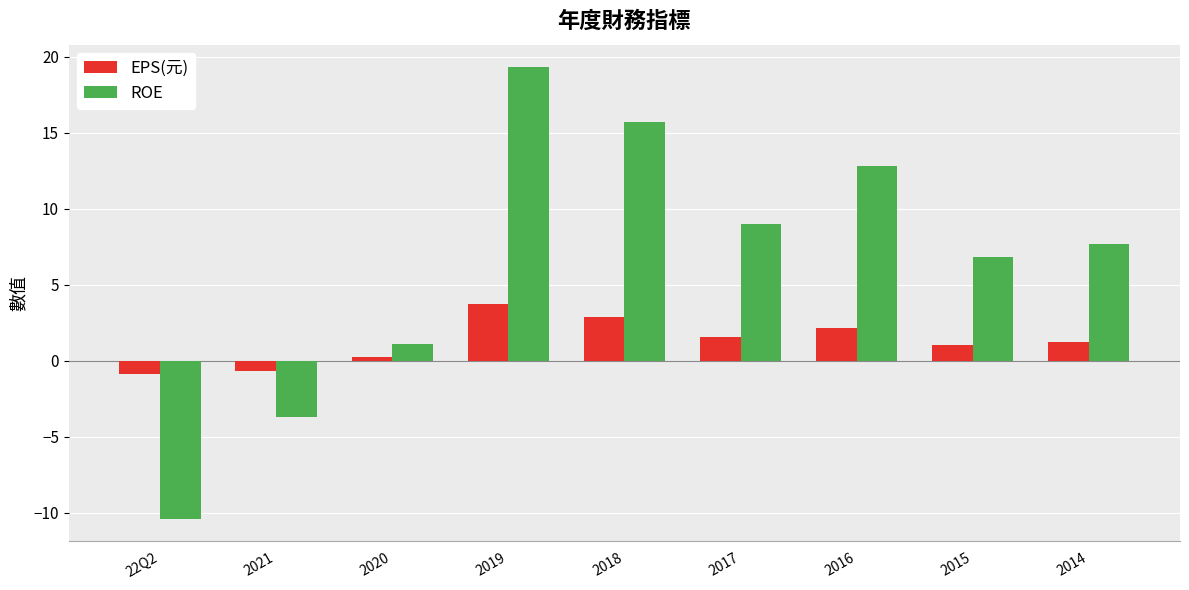

How many bars are there in total?

18